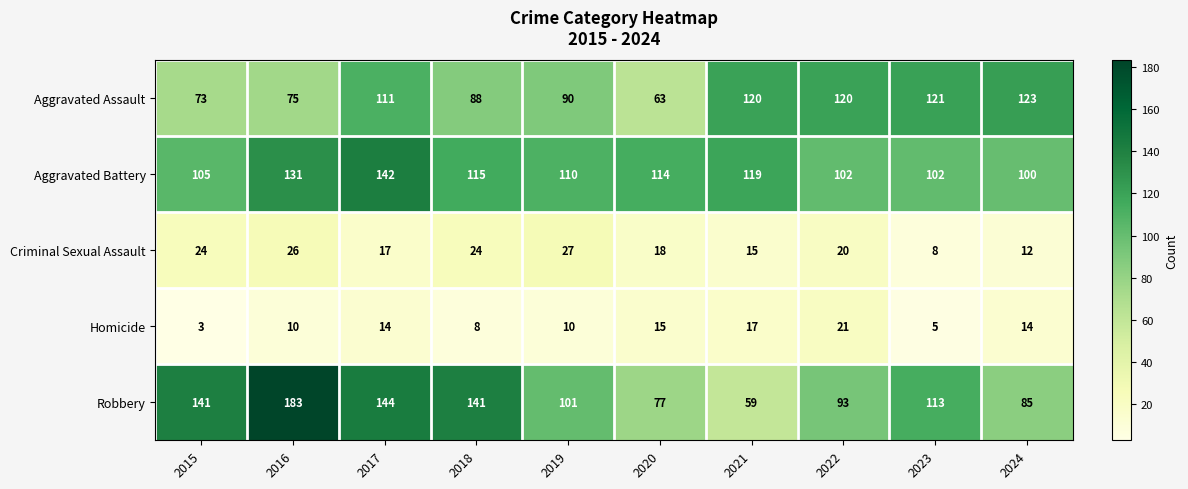

Which category has the highest value across all series?

2016